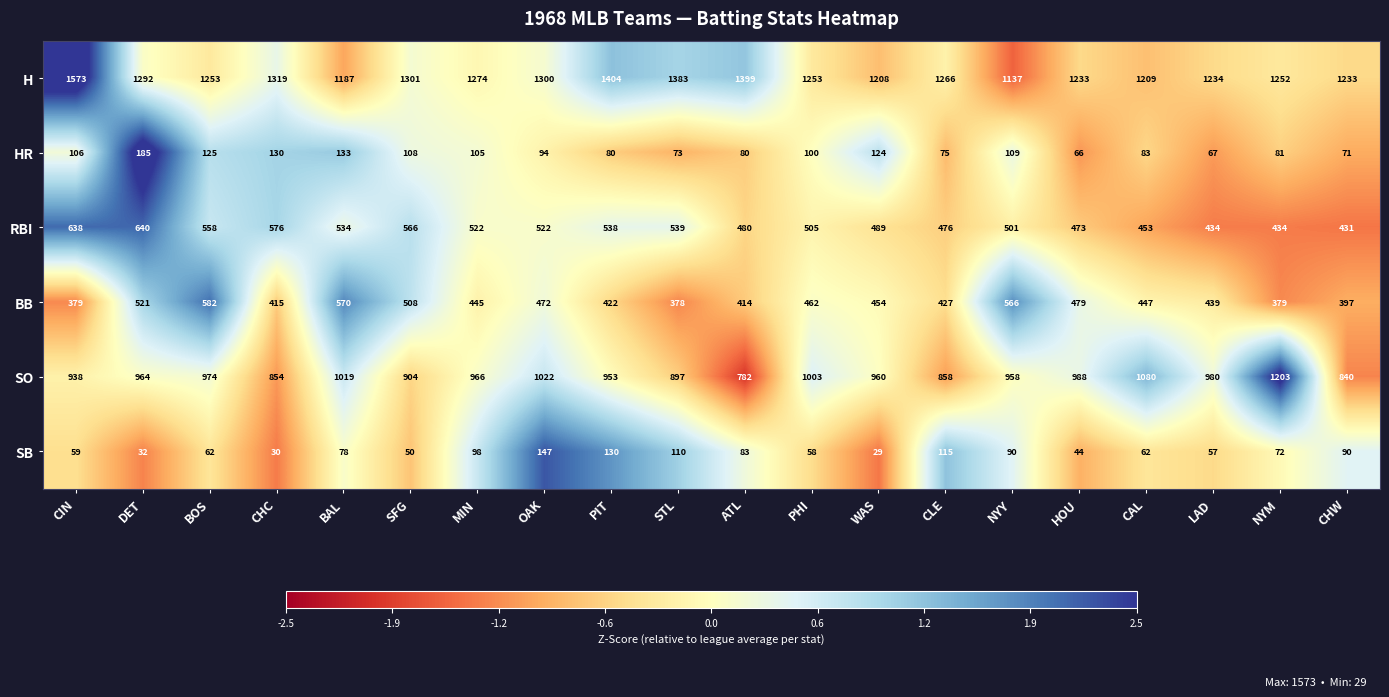

What is the lowest value of the SB series?

29